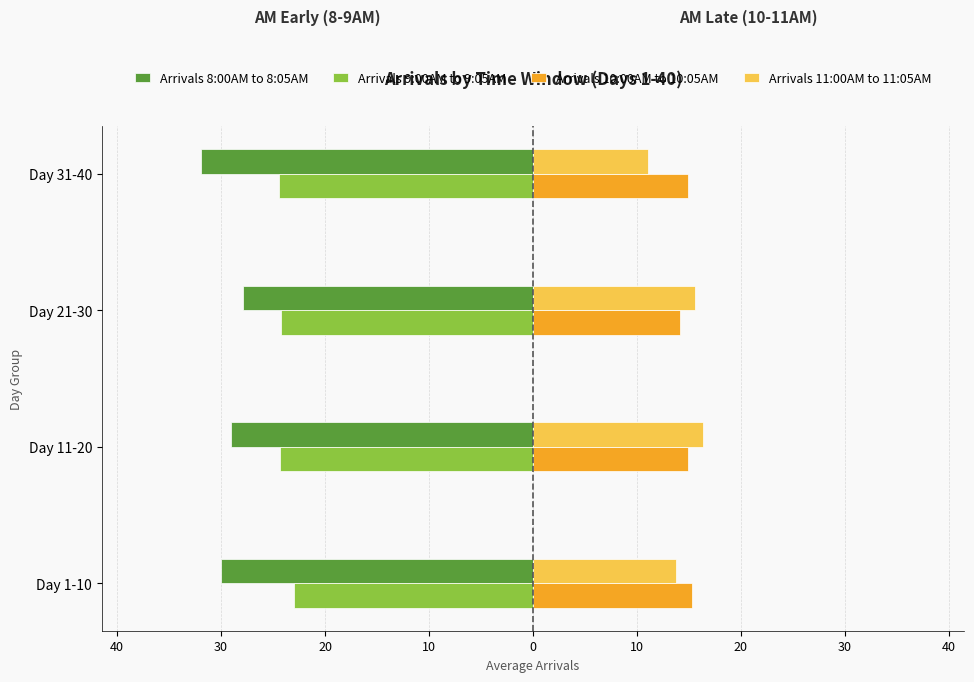

What is the value of the Arrivals 10:00AM to 10:05AM bar at the 3rd from the left?

14.1